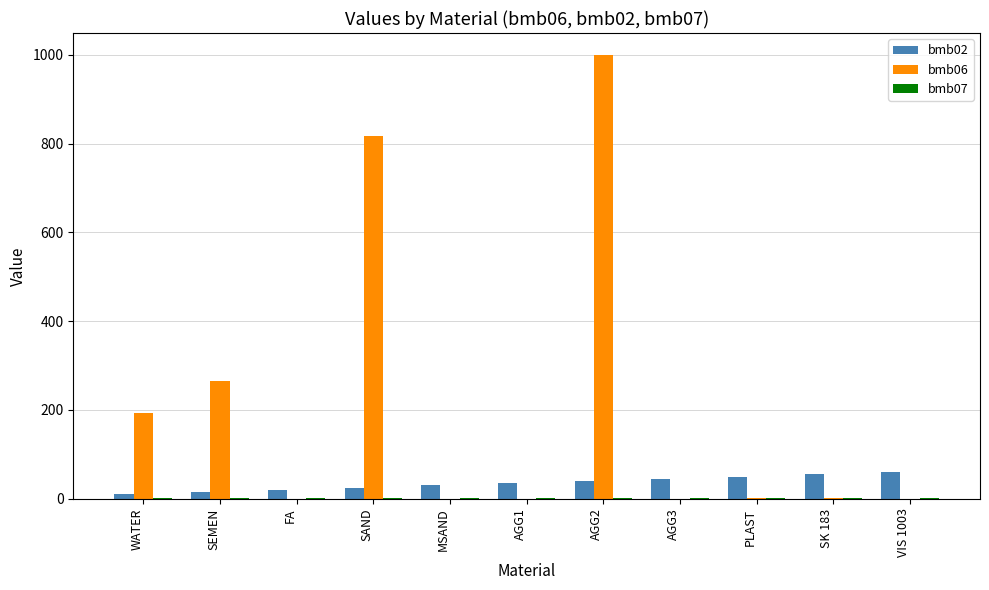

At which category is the sum across all series the highest?

AGG2